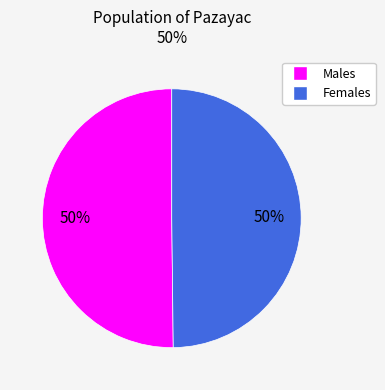

To the nearest percent, what is the average slice percentage?

50%